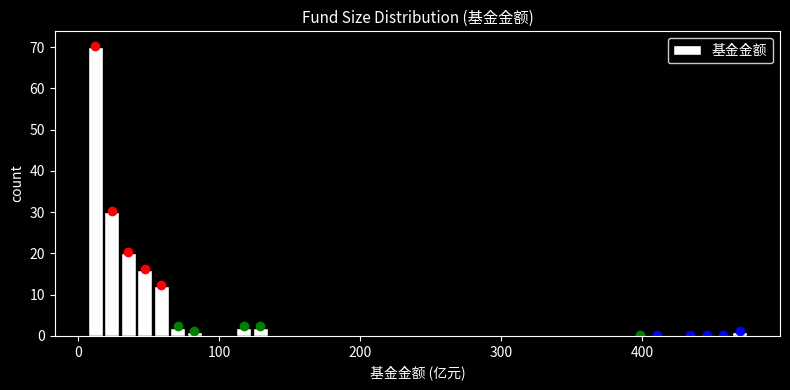

Around what value on the x-axis is the tallest bar? Give the approximate position of its centre, as read against the axis.

10